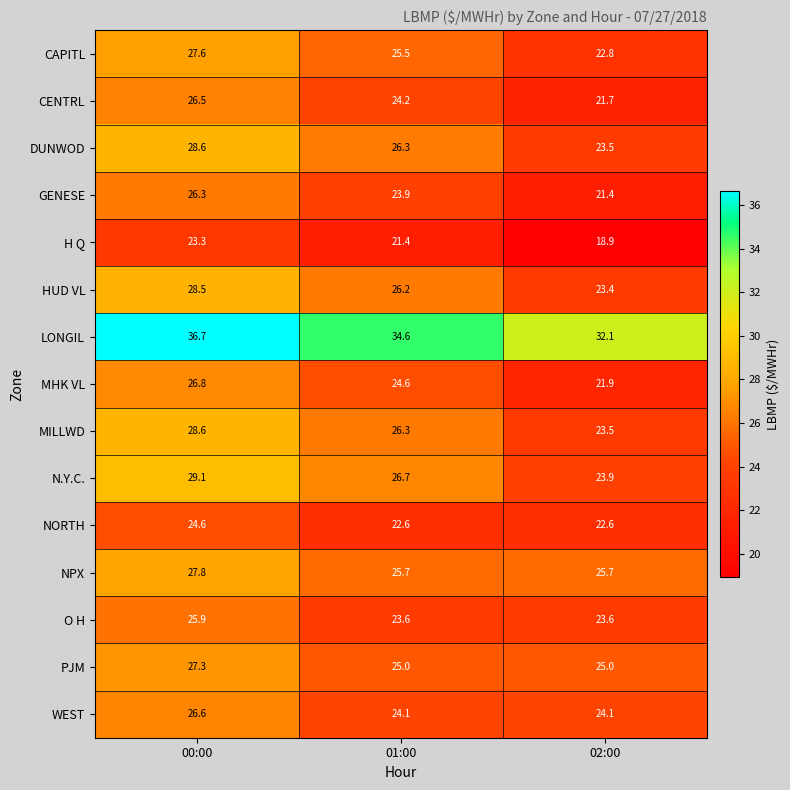

How many series are shown in this chart?

15